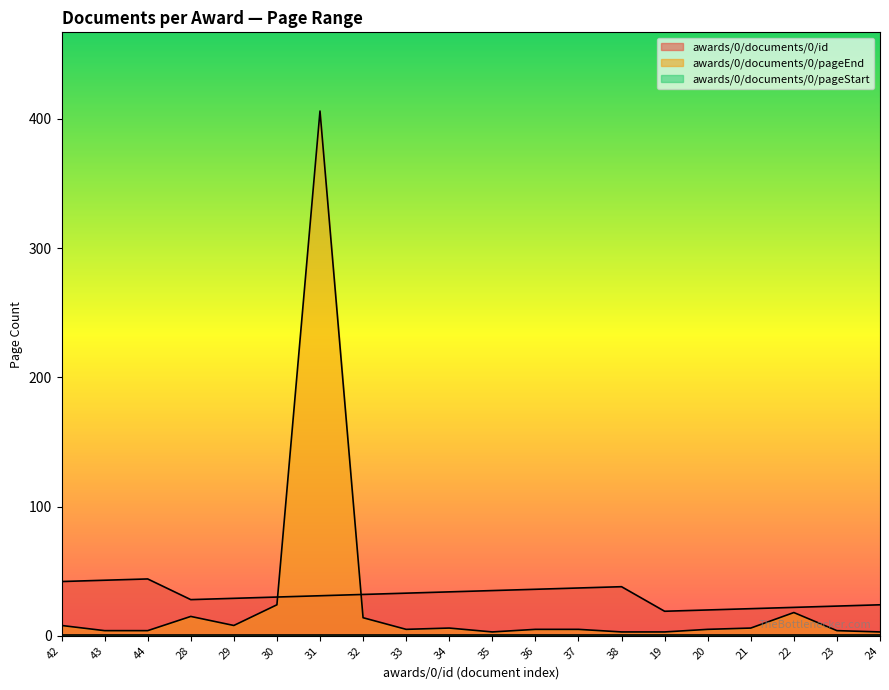

What is the sum of all awards/0/documents/0/id values?

621